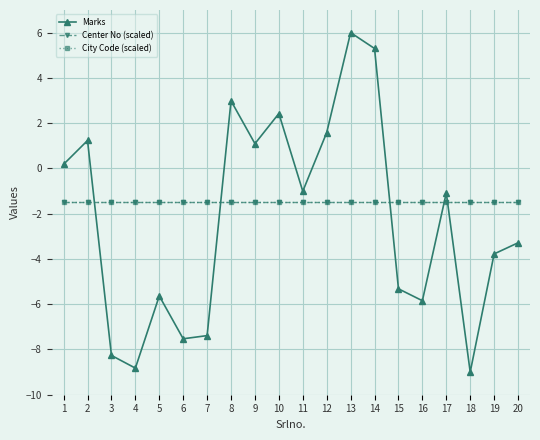

Between which two adjacent categories do Marks and Center No (scaled) first intersect?

2 and 3